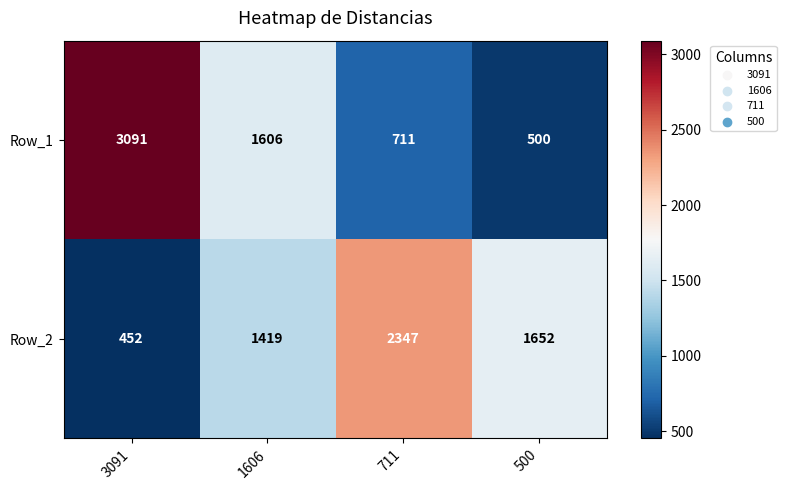

At which category does the chart reach its minimum across all series?

3091